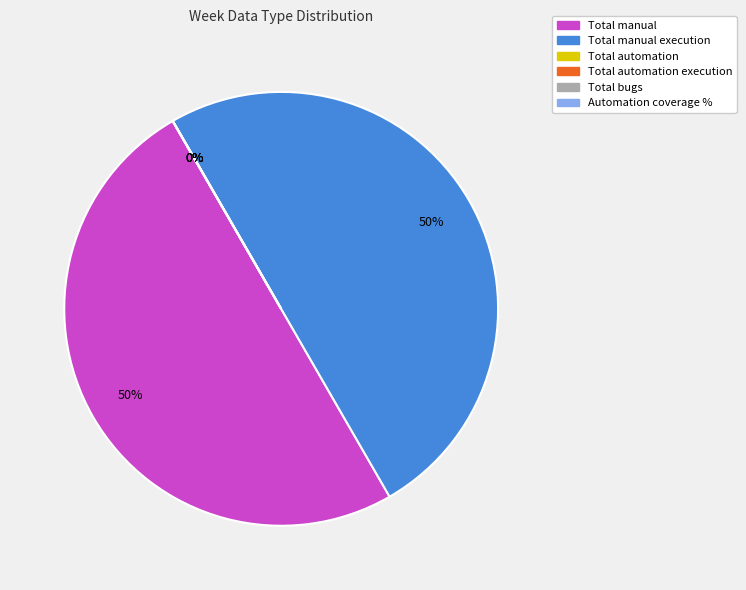

To the nearest percent, what is the combined percentage of Total automation and Total manual?

50%